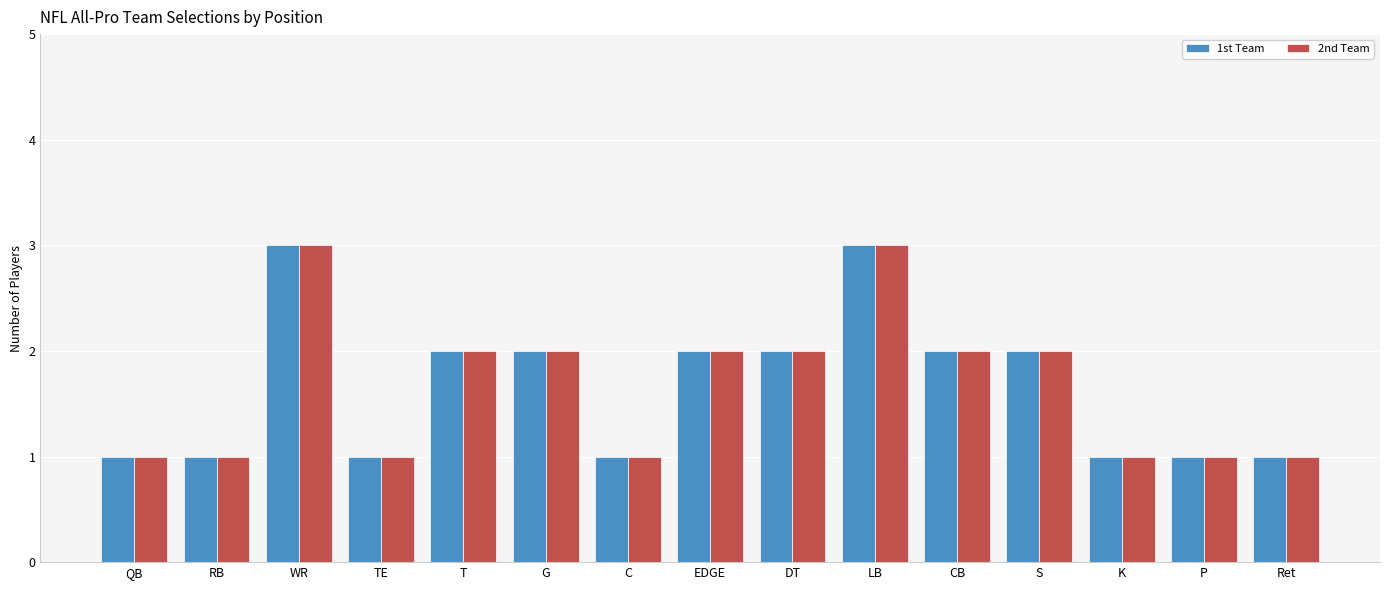

What is the maximum value shown in the chart?

3